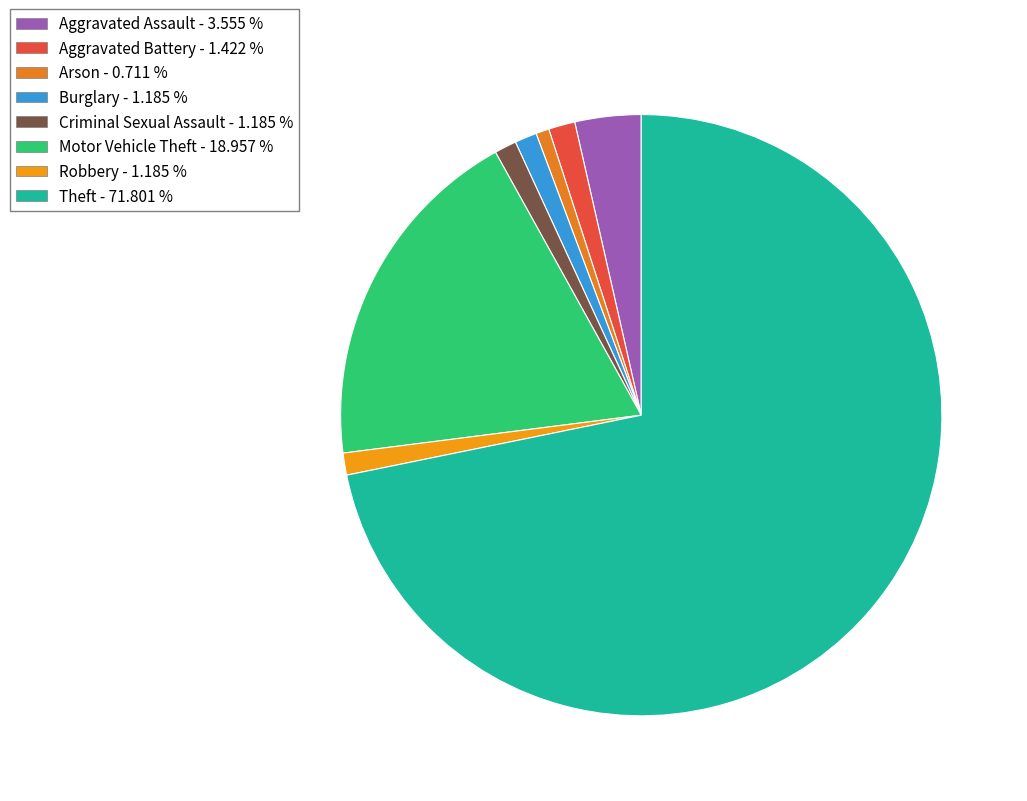

To the nearest percent, what is the combined percentage of Aggravated Assault and Aggravated Battery?

5%